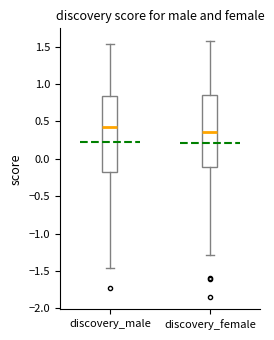

Where is the lower edge of the box for discovery_male on the y-axis? The values are not printed on the chart, so give them approximately, as read against the axis.

-0.20